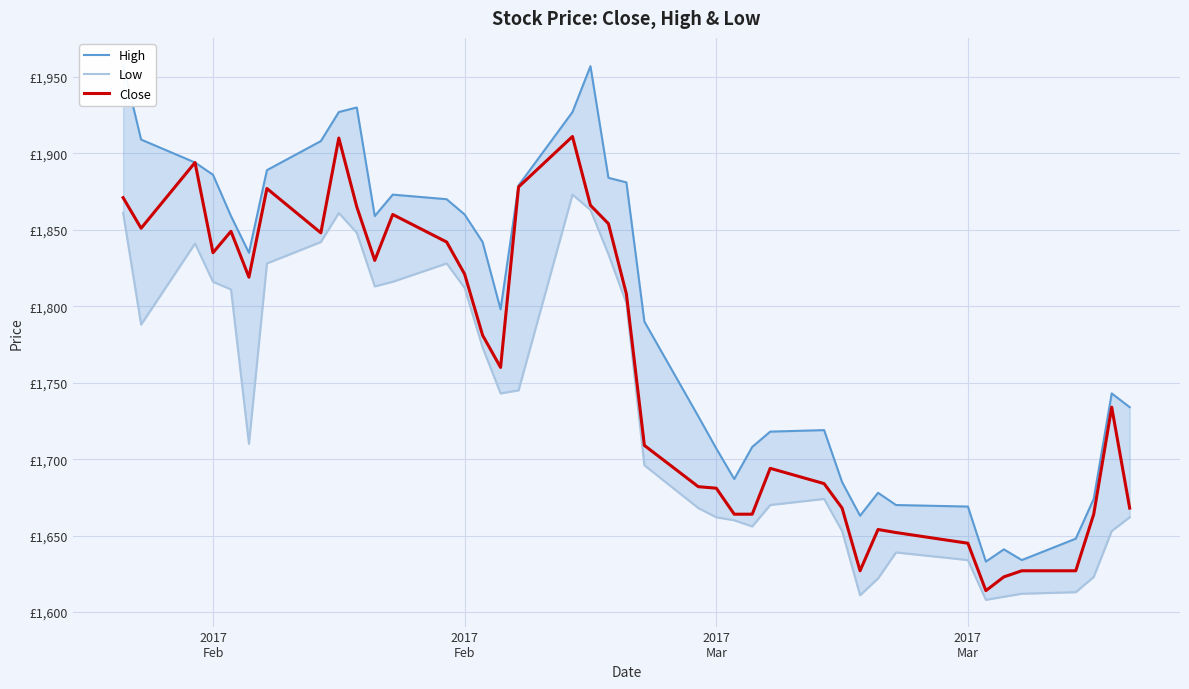

Is this an area chart (filled region under the line)?

No